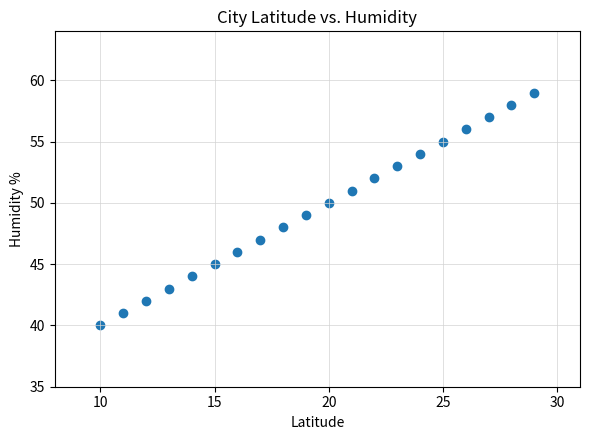

What is the range of X values (max minus min)?

19